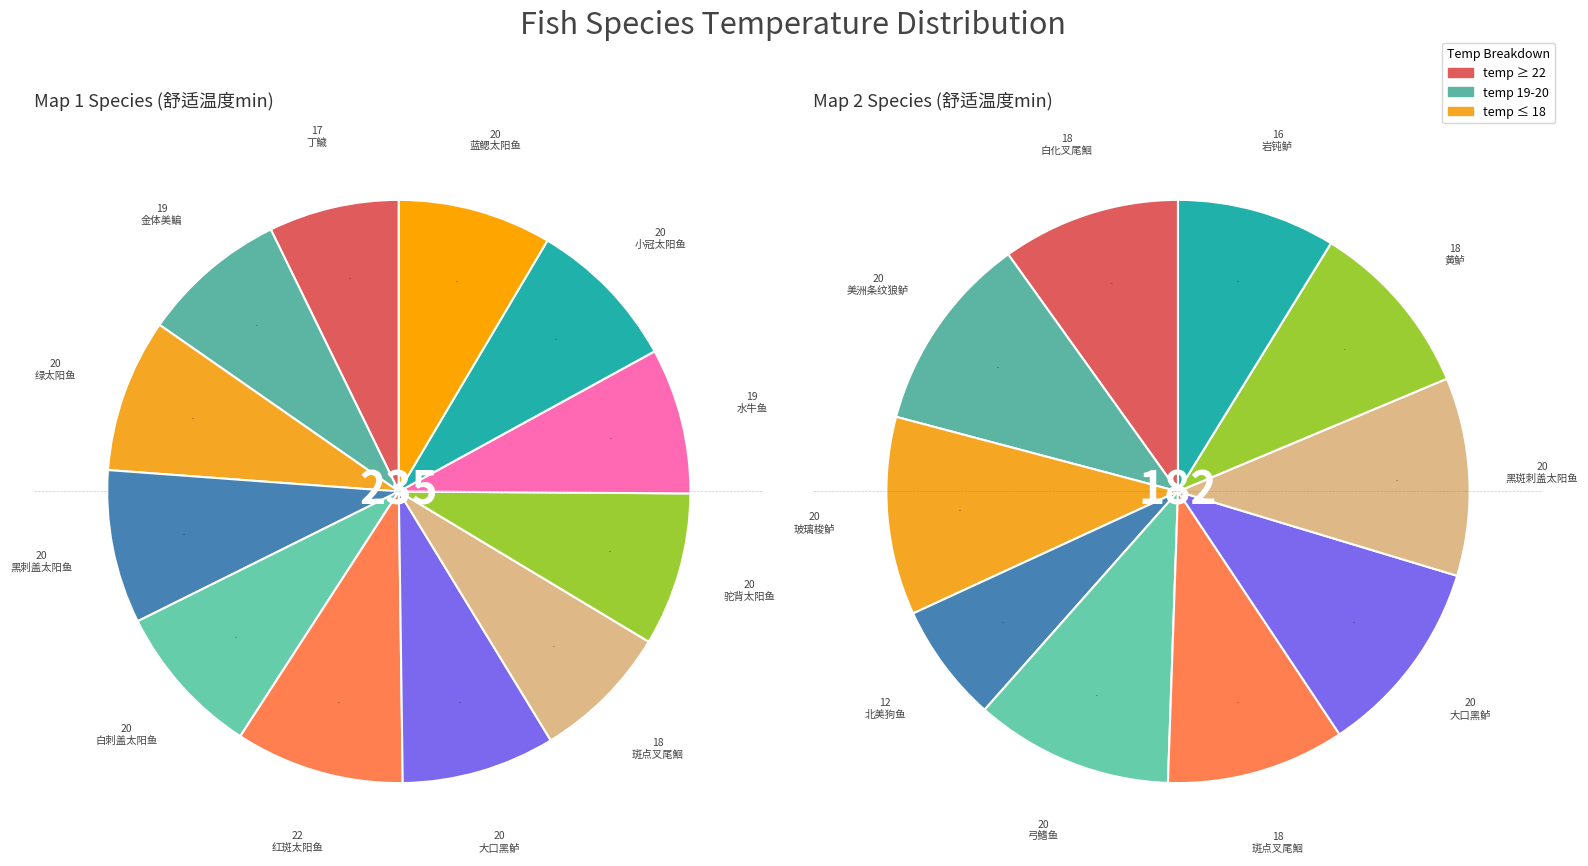

Combined, what portion of the pie is 红斑太阳鱼 and 大口黑鲈?

17.9%